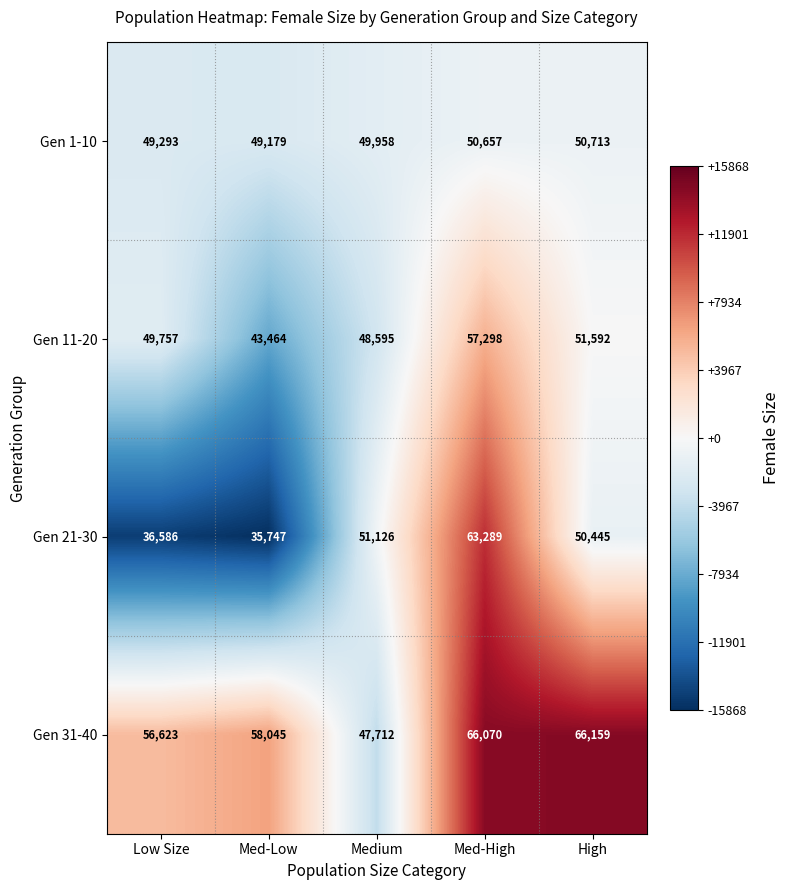

How many distinct data groups are displayed?

4